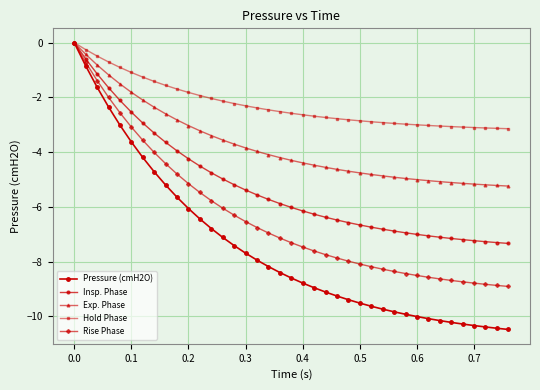

True or false: Hold Phase and Insp. Phase cross at least once.

False